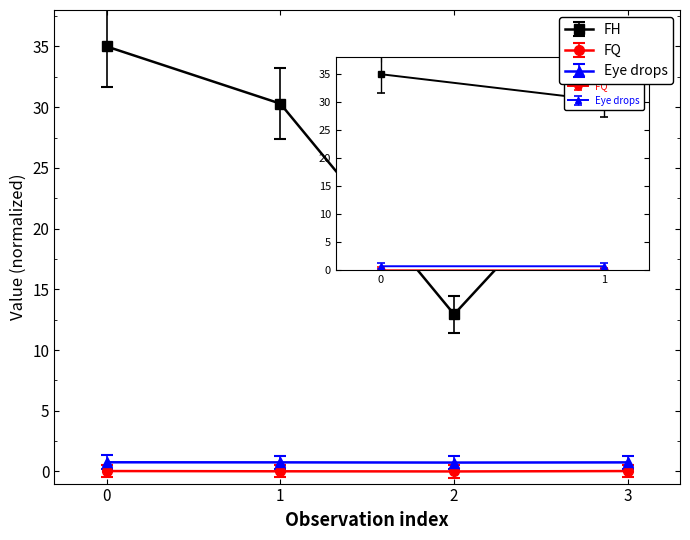

What is the sum of all Eye drops values?

3.0